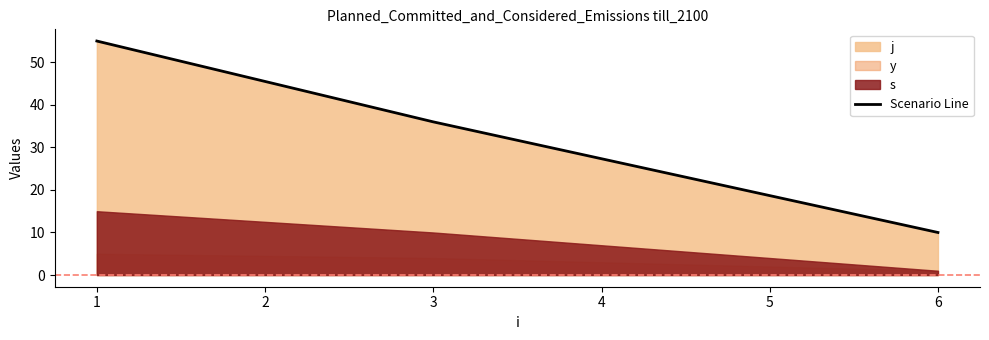

What is the minimum value for Scenario Line?

10